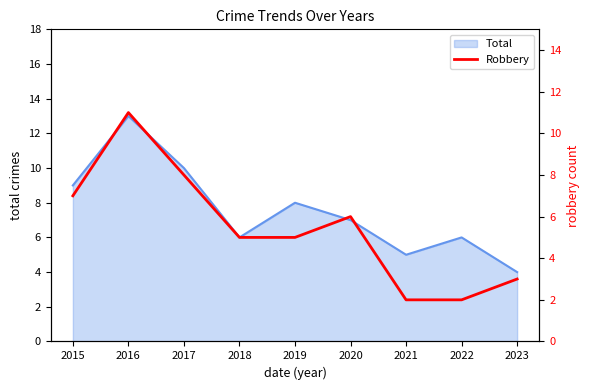

The value of Total at 2016 is 18. True or false?

False